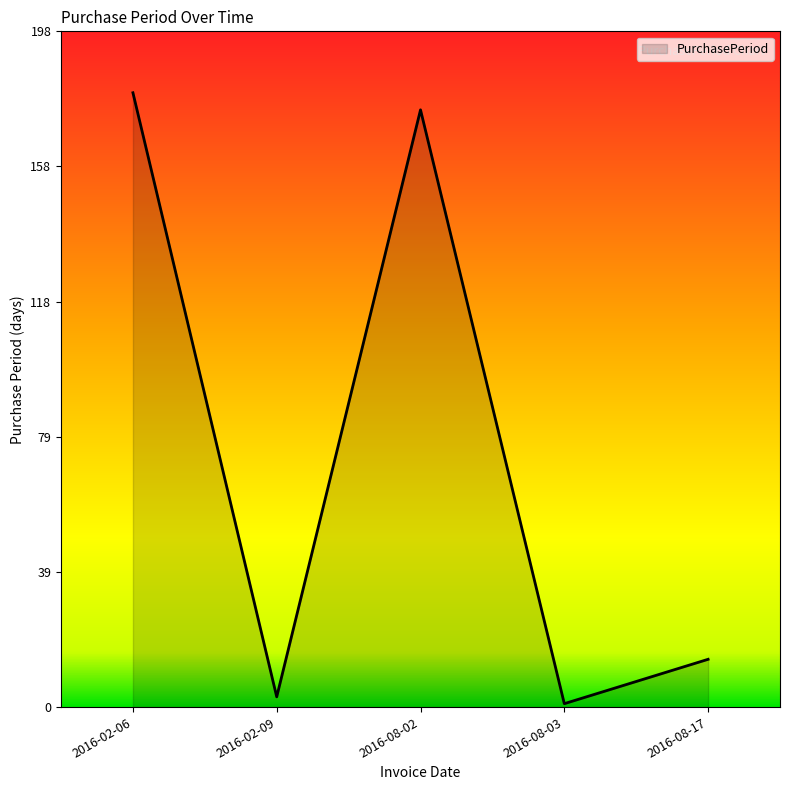

Reading left to right, what are all the values shown in this chart?

180	3	175	1	14